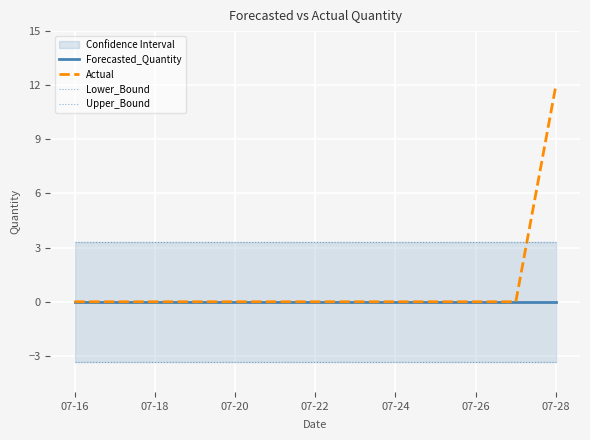

True or false: Actual has a value of 0 at 07-24.

True